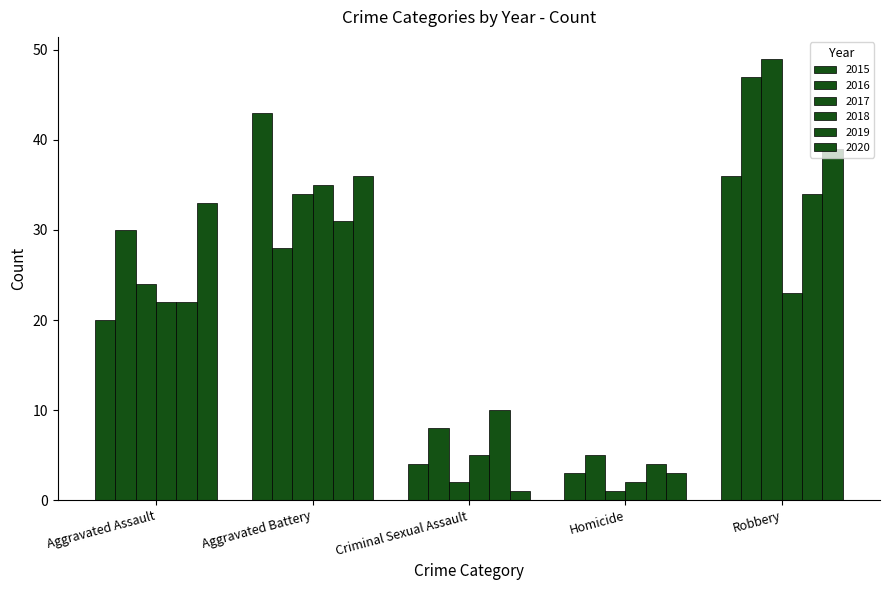

List the series in order of their peak value, highest first.

2017, 2016, 2015, 2020, 2018, 2019